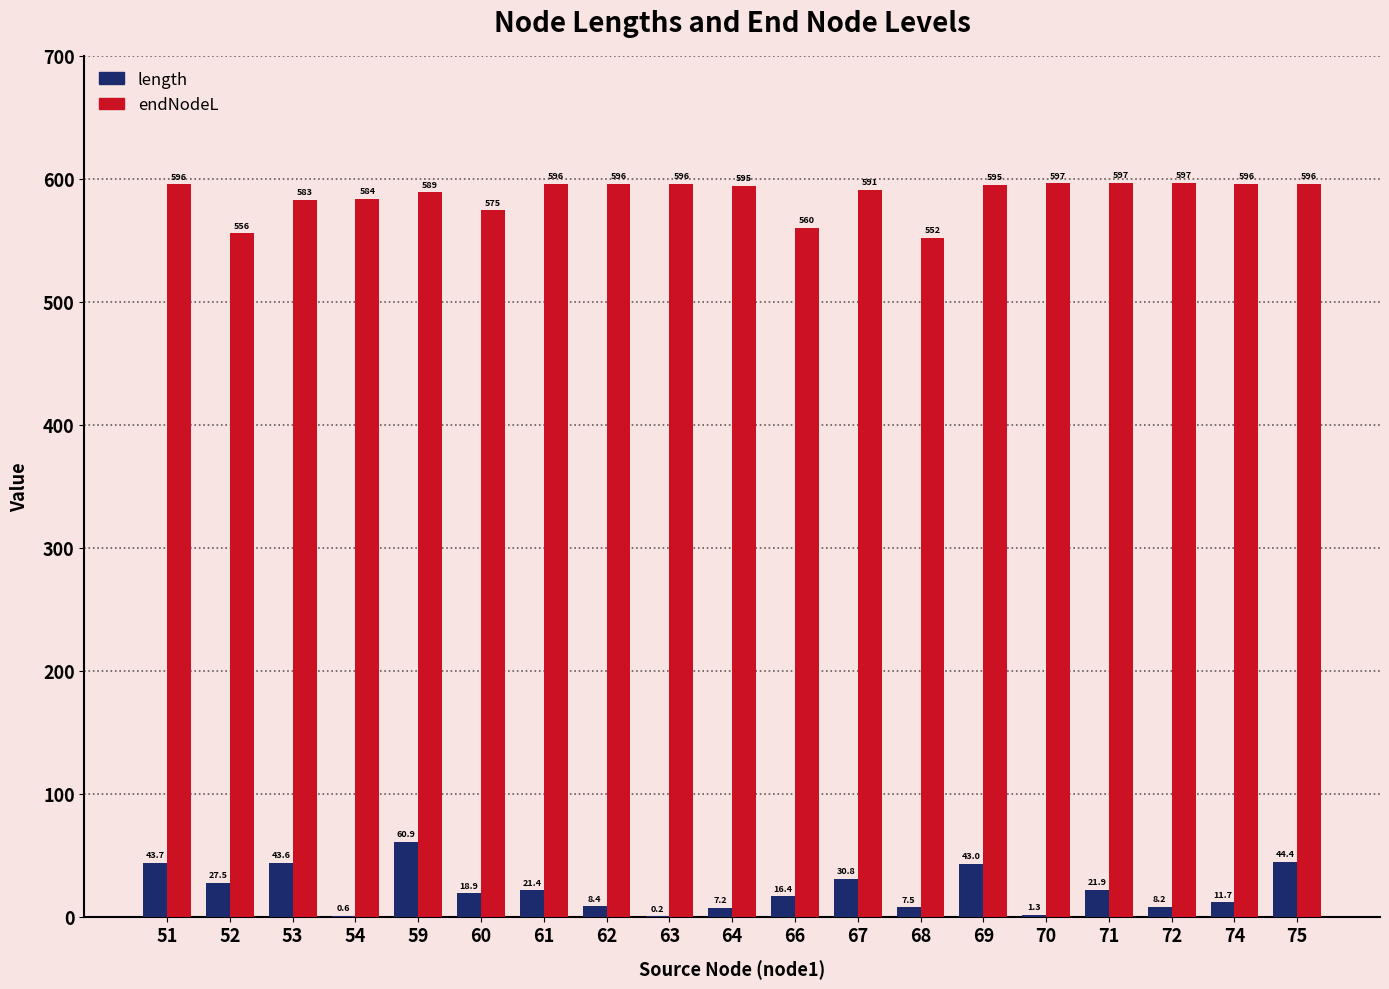

Where does the endNodeL series first go above 595?

51